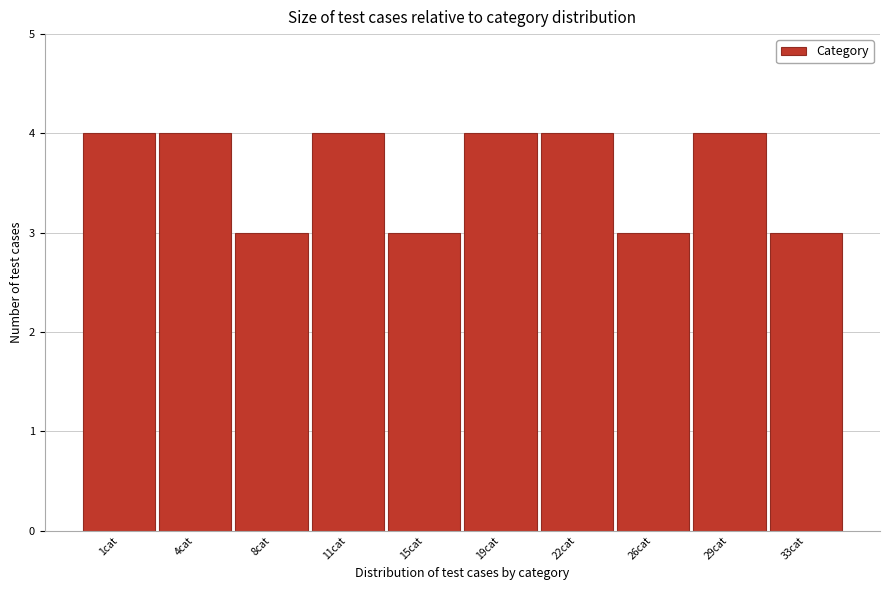

Reading left to right, transcribe all the data shown in this chart.

1cat=4	4cat=4	8cat=3	11cat=4	15cat=3	19cat=4	22cat=4	26cat=3	29cat=4	33cat=3